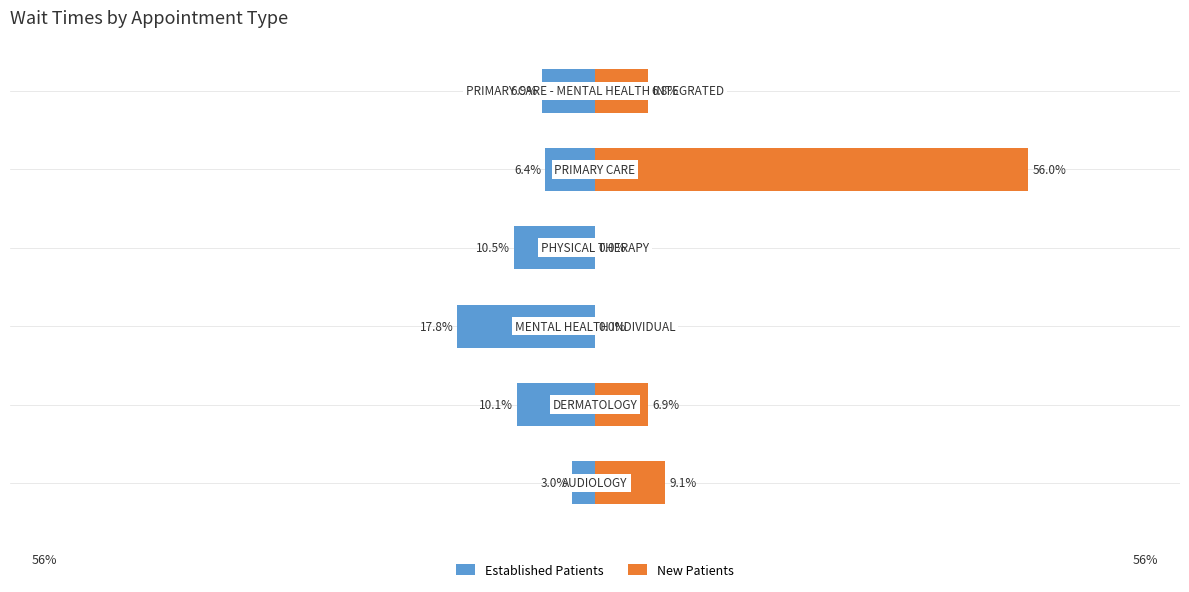

What is the value of the New Patients bar at the 6th from the left?

6.8